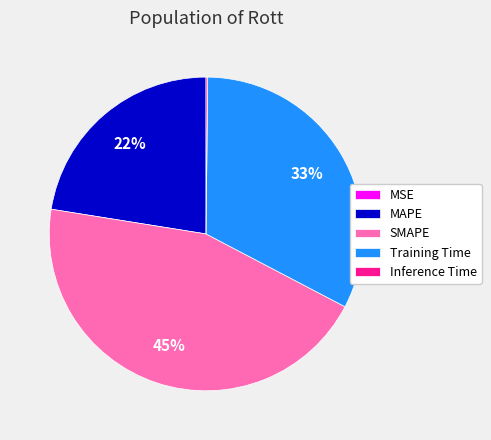

True or false: Training Time accounts for 40% of the total.

False